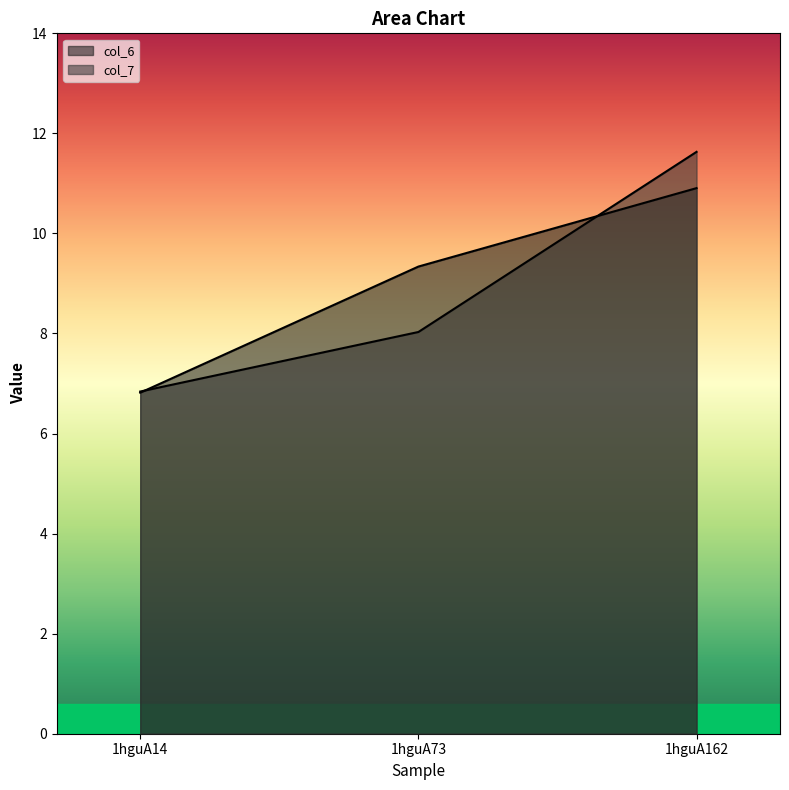

Where is col_7 nearest to the value 9?

1hguA73